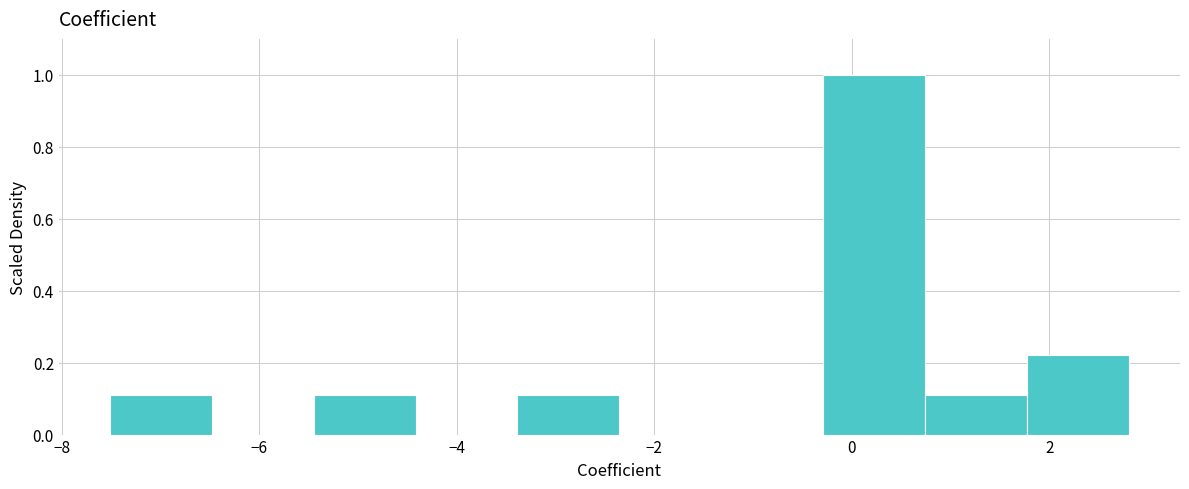

Over which range of the x-axis is the bar tallest?

-0.2 to 0.8